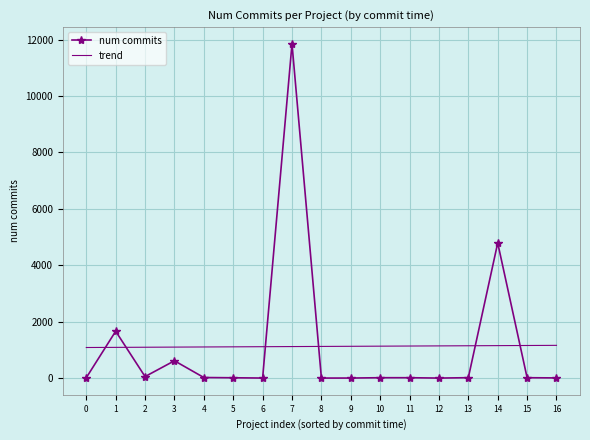

After their last crossing, which series has the higher values: num commits or trend?

trend